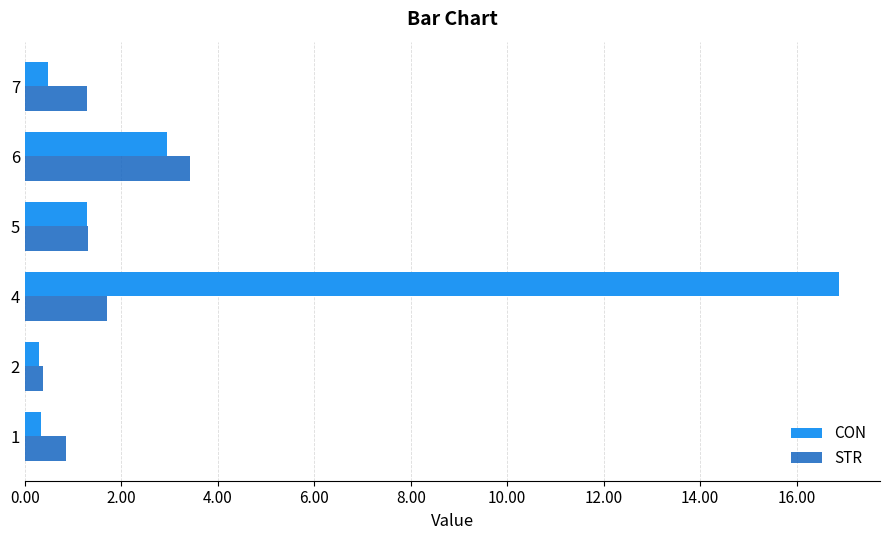

What is the difference between the maximum and second lowest values in the CON series?

16.5